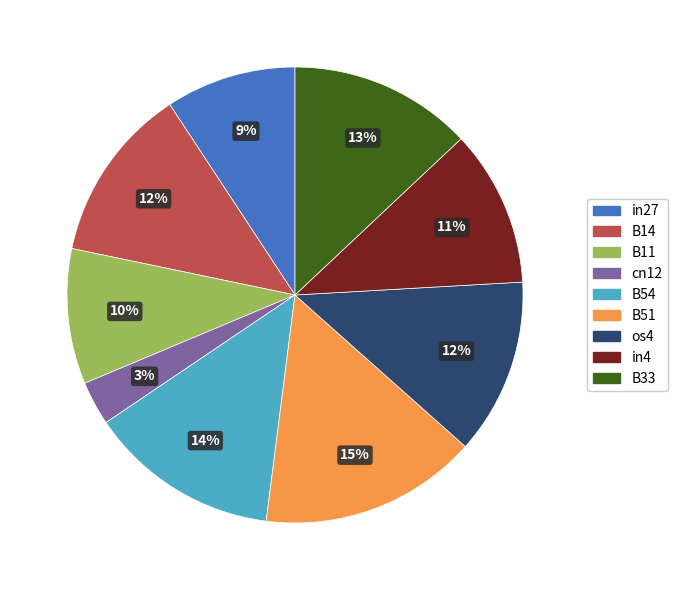

What percentage is the os4 slice, to the nearest percent?

12%